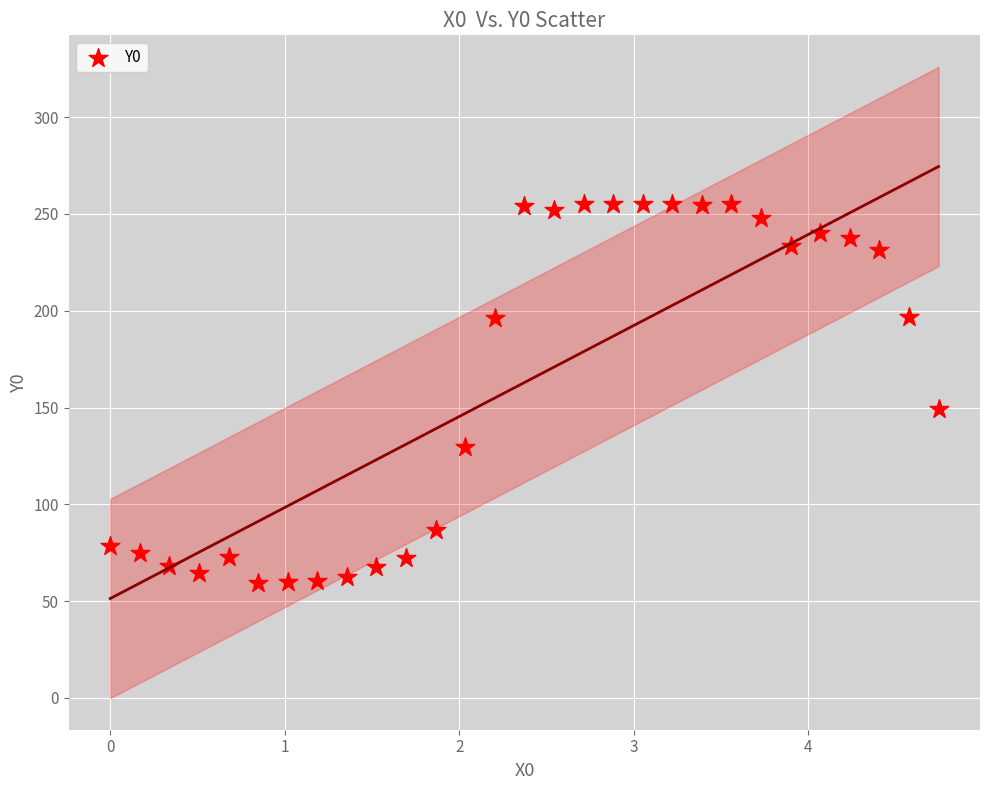

What Y value in the scatter plot is closest to 157?

149.4